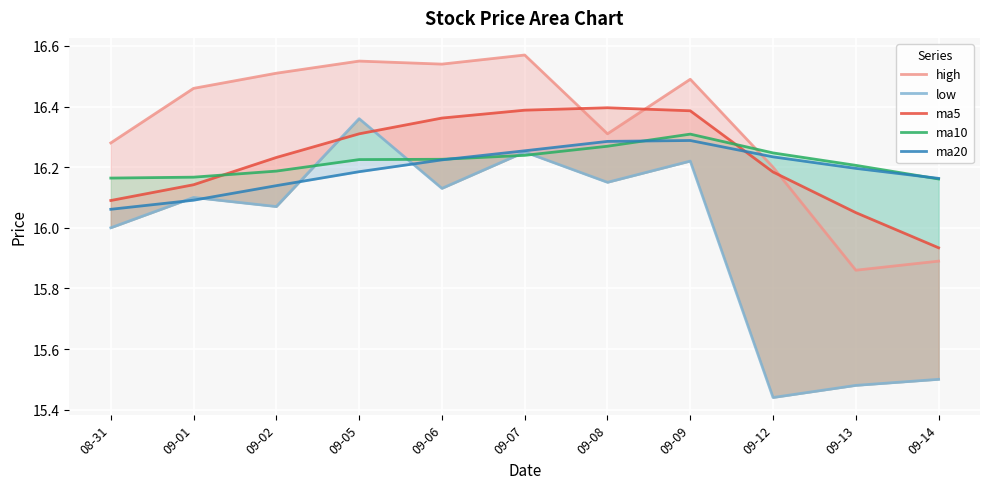

Rank the series at 09-12 from highest to lowest value.

ma10, ma20, high, ma5, low